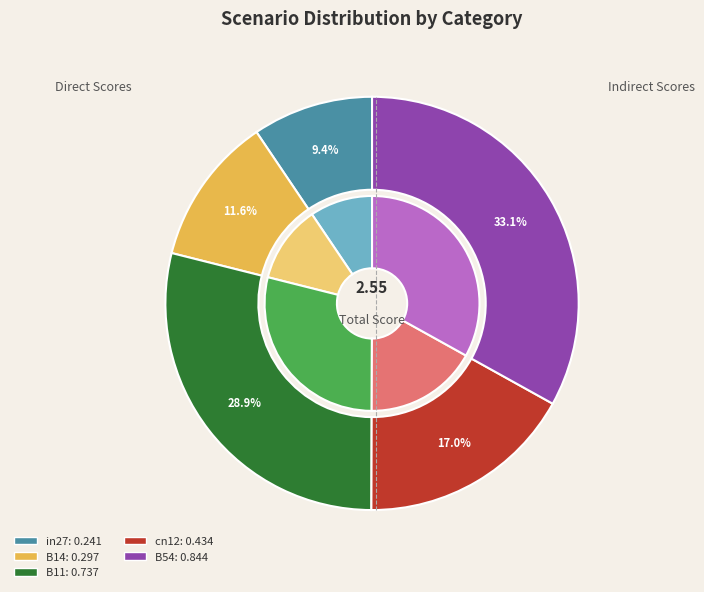

Which slice is the largest?

B54